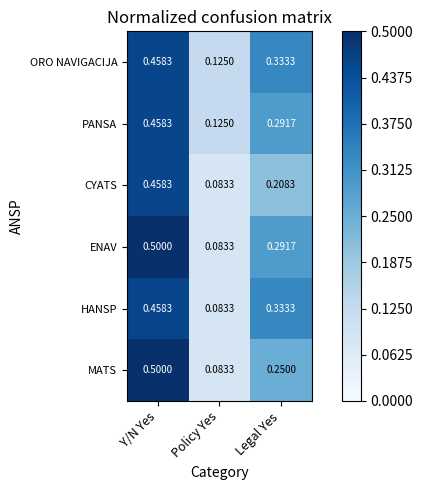

Which series changed the most between Policy Yes and Legal Yes?

HANSP